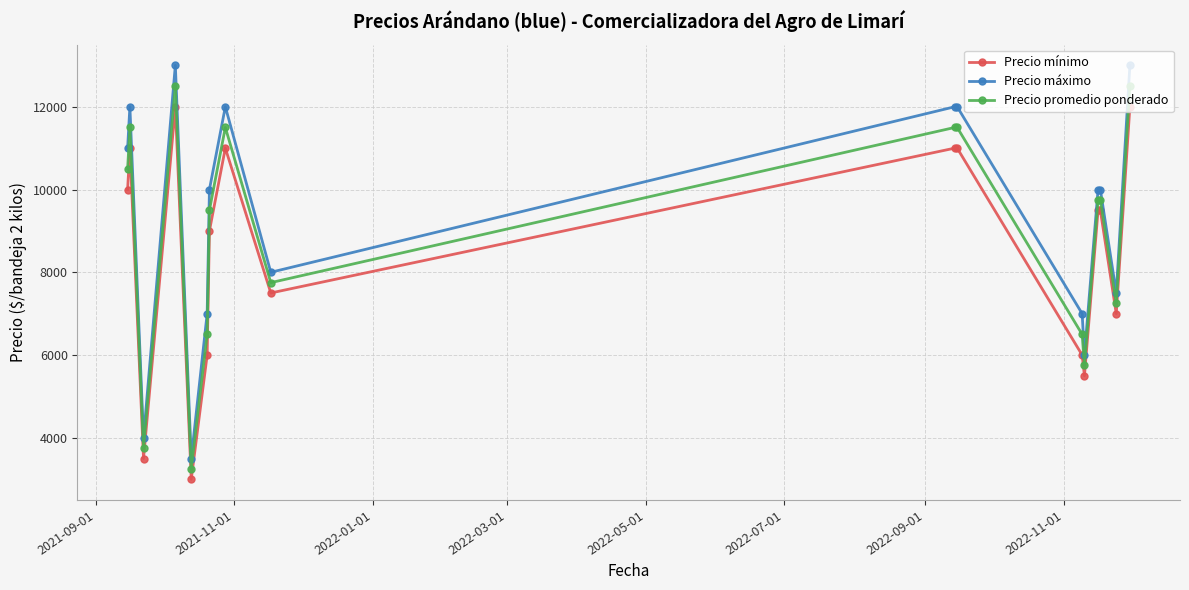

Rank the series by their maximum value, from lowest to highest.

Precio mínimo, Precio promedio ponderado, Precio máximo